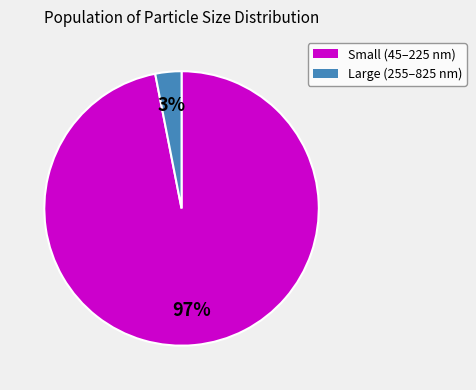

Is there any slice that represents more than half of the pie?

Yes